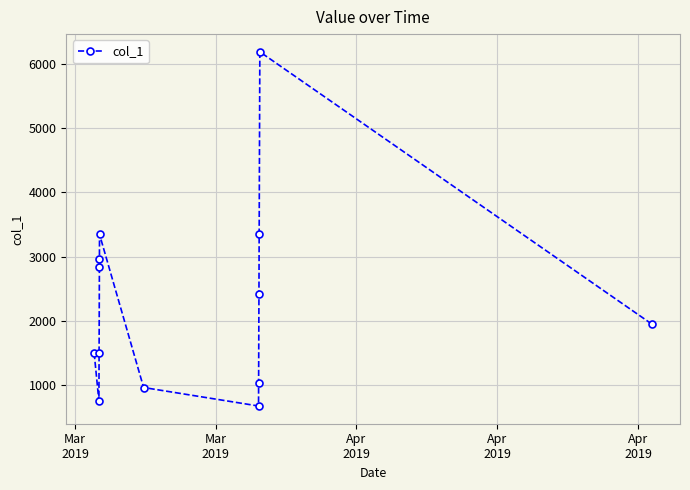

What is the average value?

2269.8